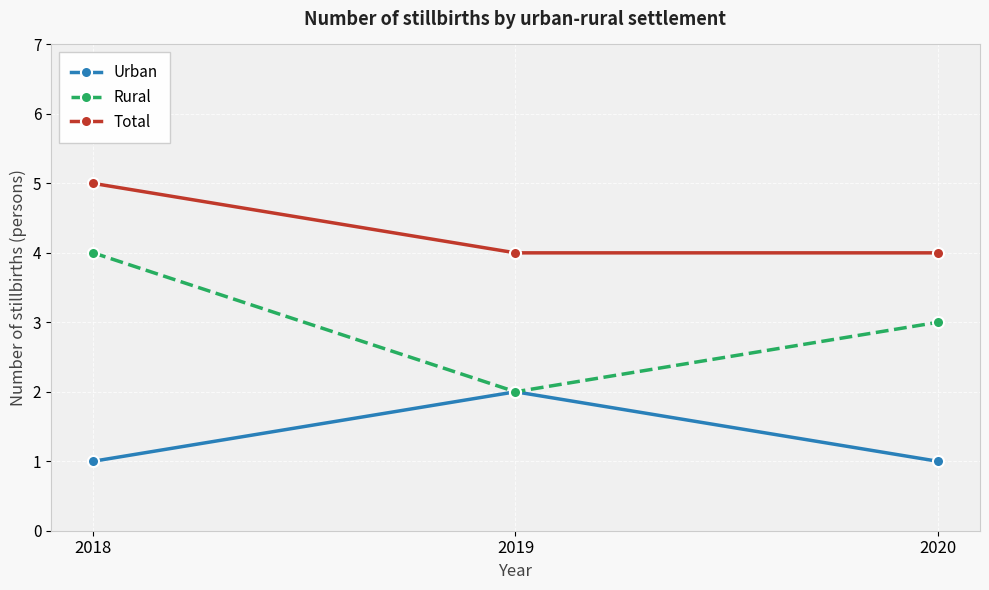

What is the total value across all series at 2020?

8